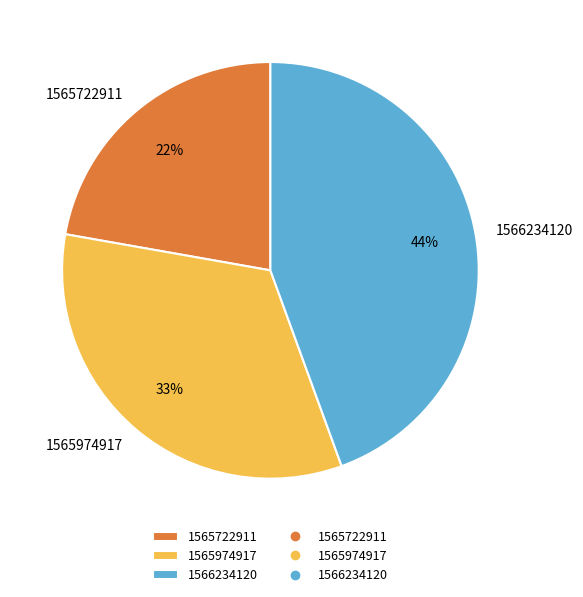

How many slices are in this pie chart?

3